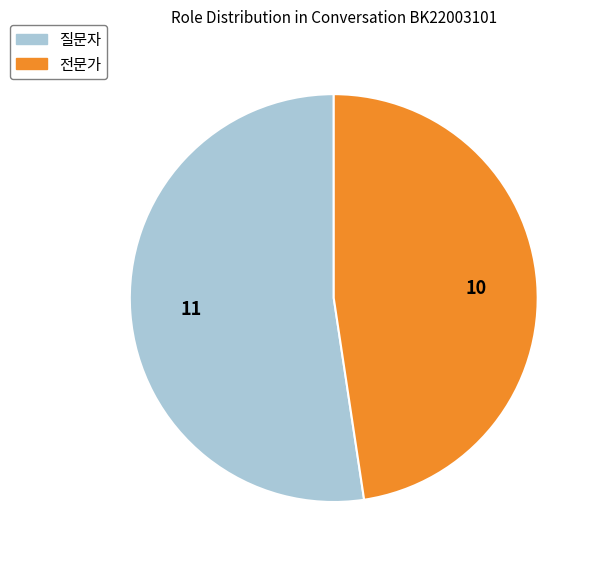

How many slices are in this pie chart?

2